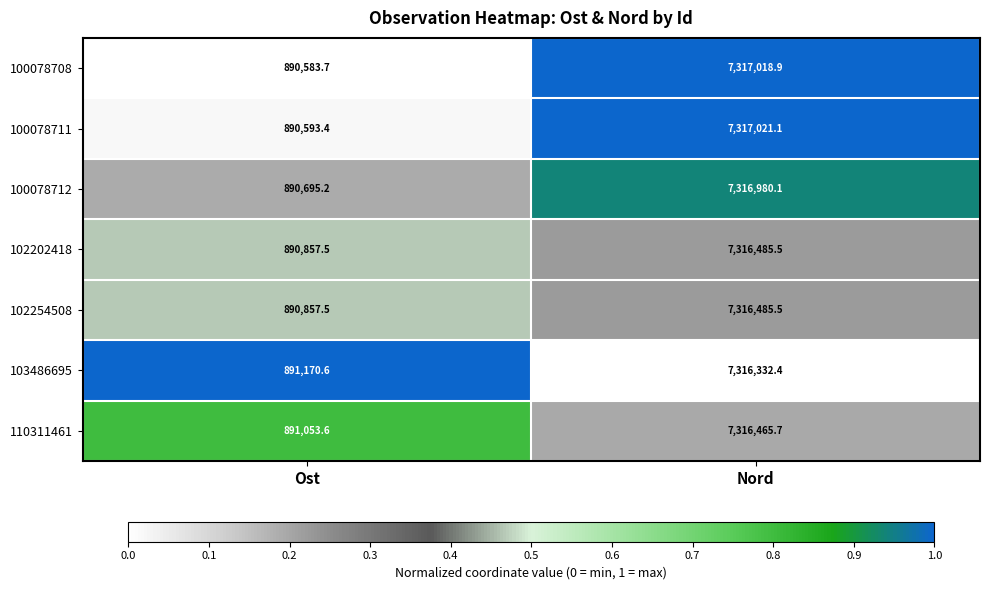

The 100078711 series shows 2698362.5 at Nord. True or false?

False